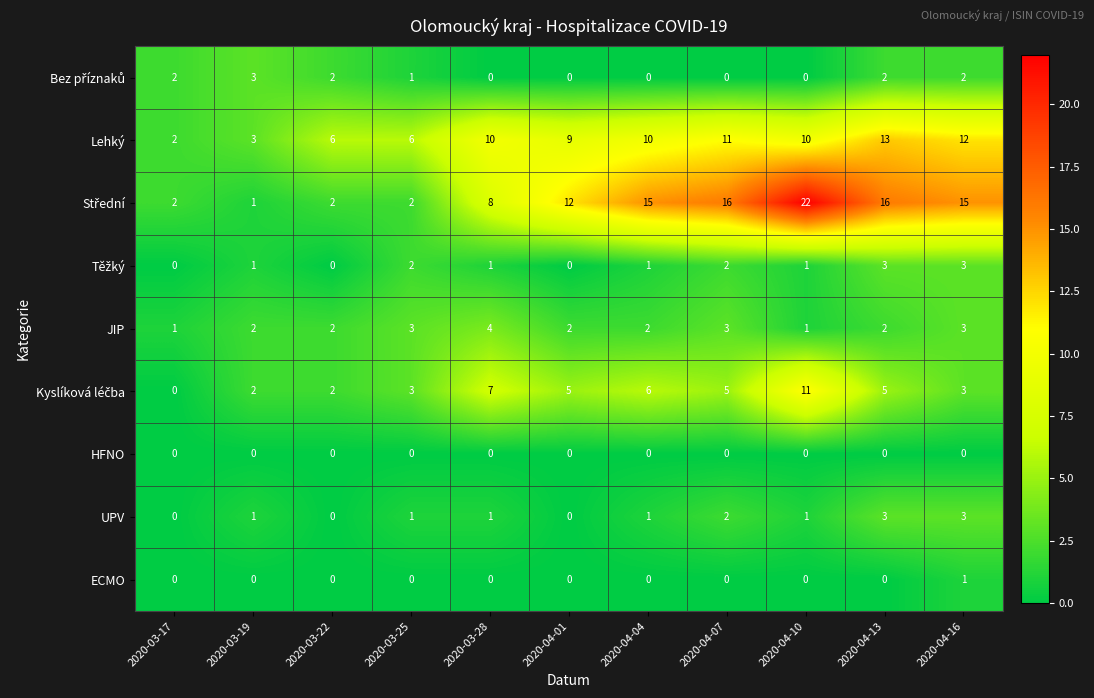

What is the total value across all series at 2020-04-10?

46